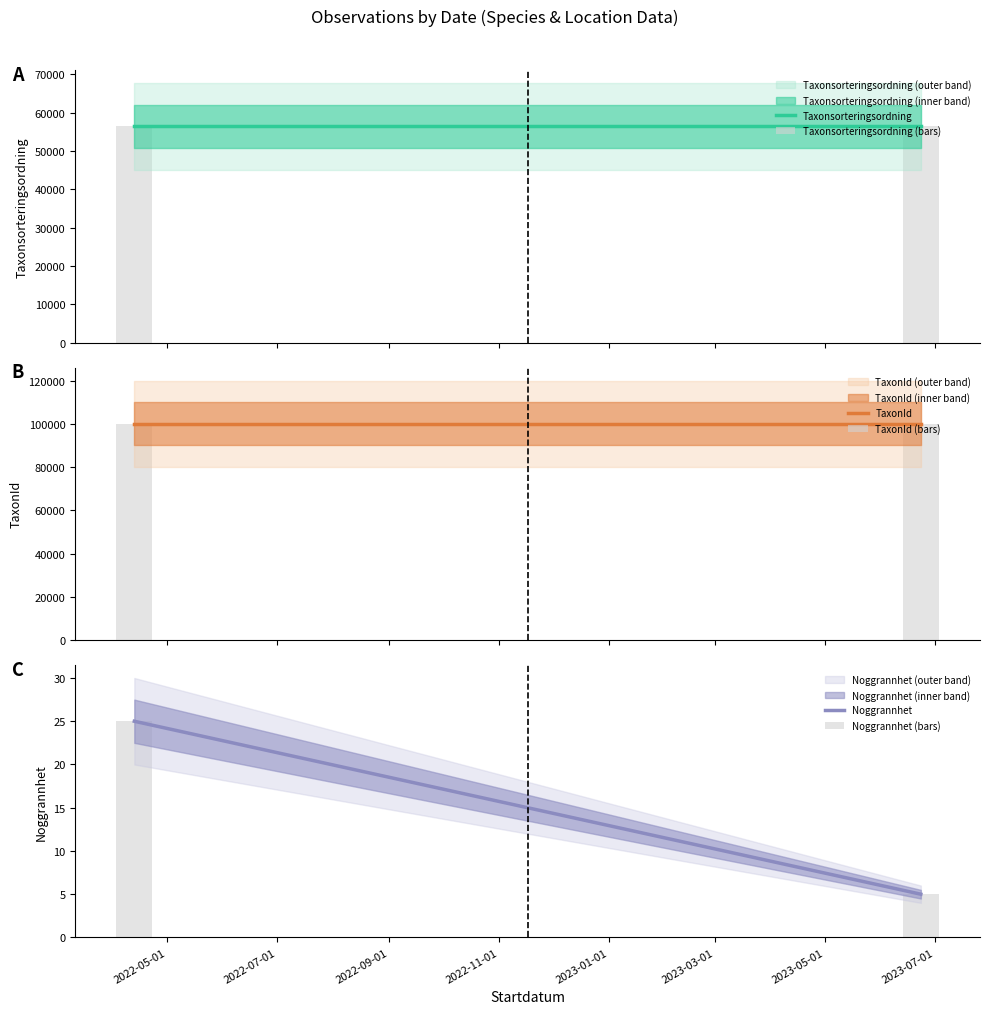

Rank the categories by Noggrannhet (bars) value from lowest to highest.

2023-07-01, 2022-05-01